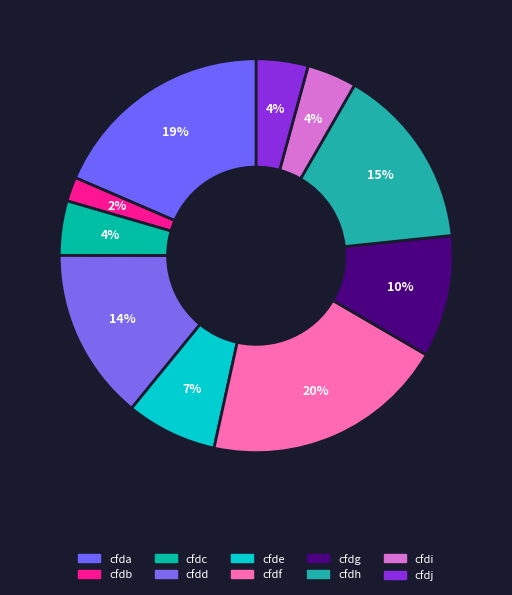

How many slices are in this pie chart?

10